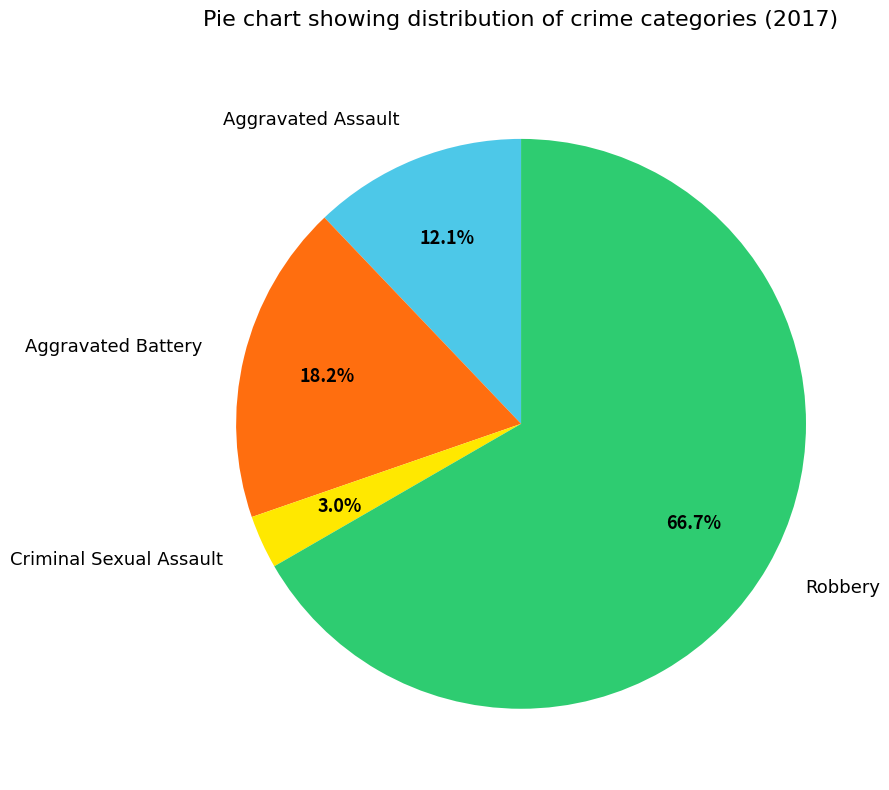

What percentage do Robbery and Criminal Sexual Assault together represent?

69.7%